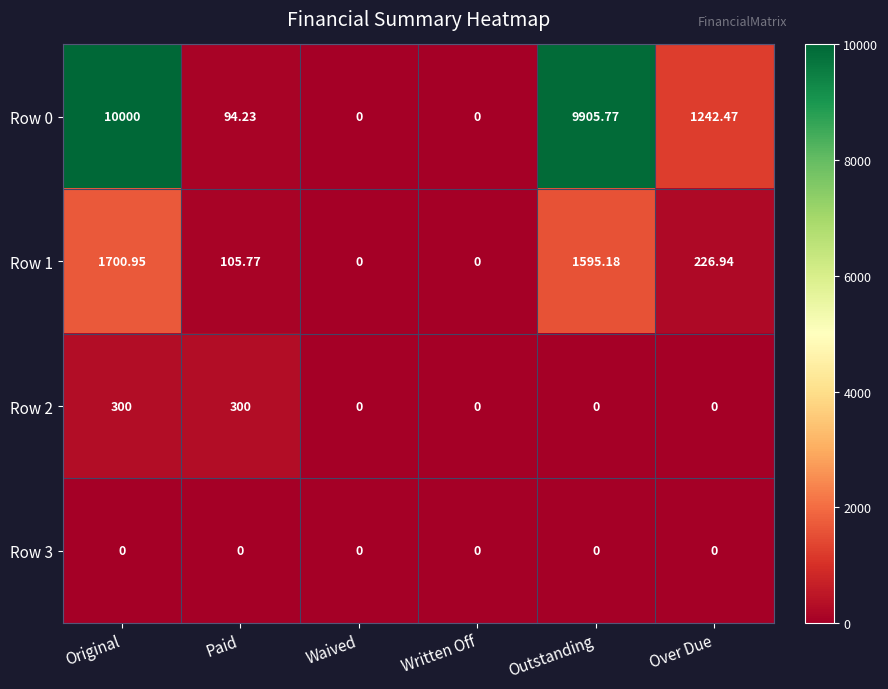

How many categories are shown in the chart?

6